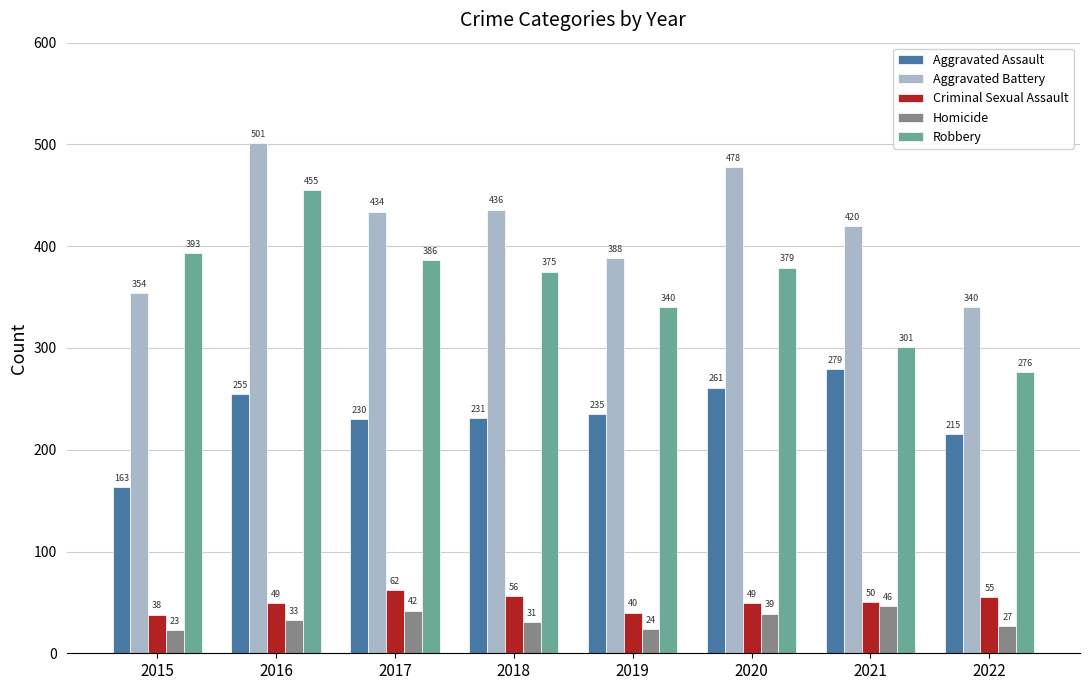

What is the difference between the highest and lowest values at 2021?

374